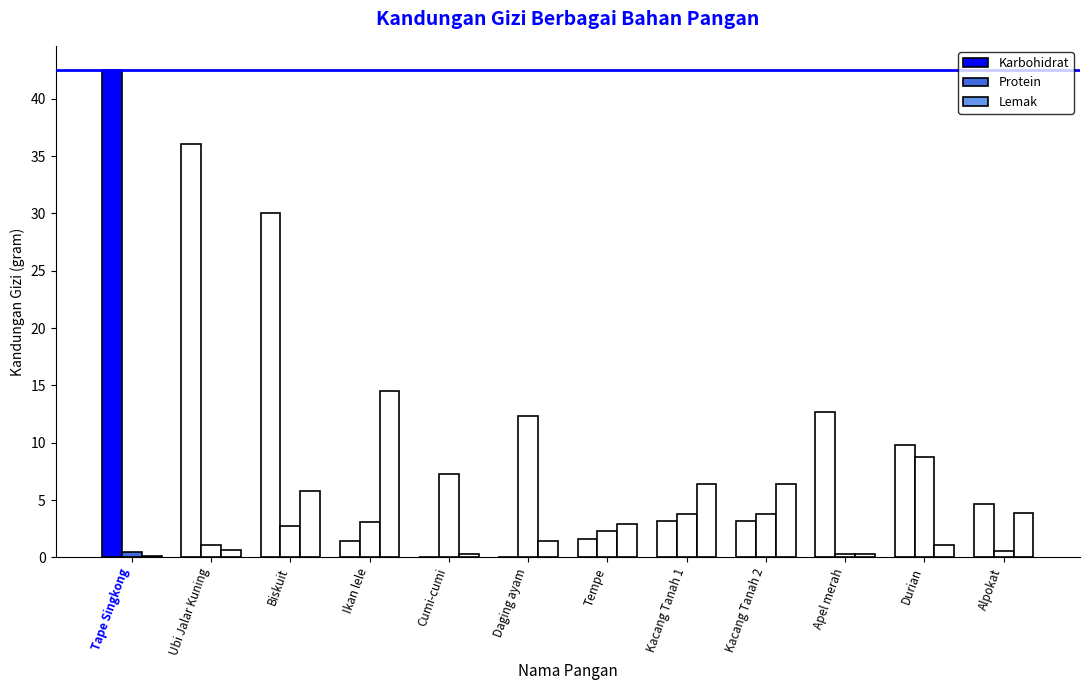

At which label does Lemak reach its peak?

Ikan lele